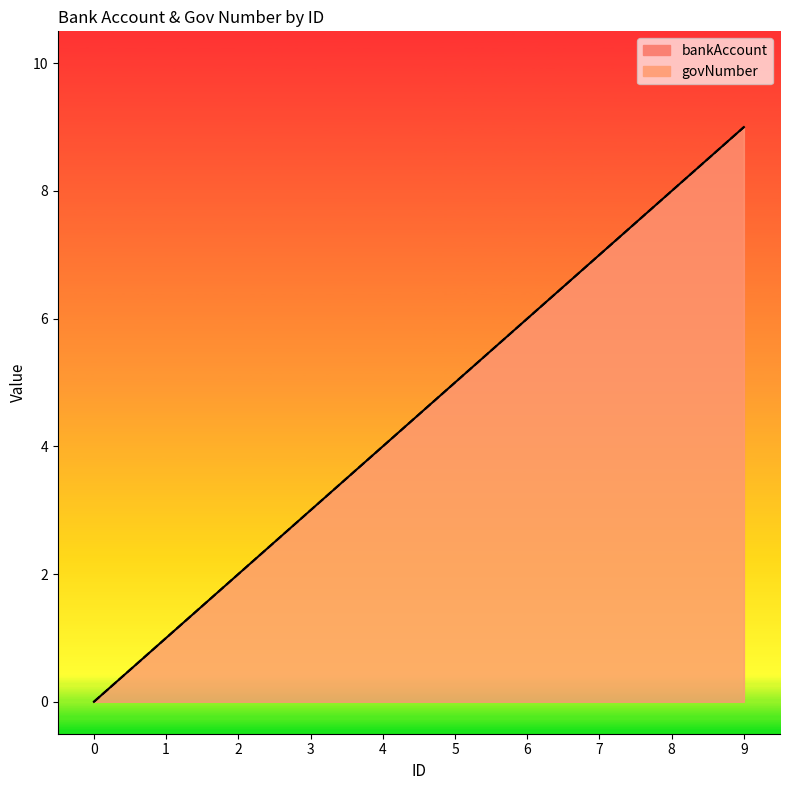

The value of bankAccount at 5 is 3. True or false?

False